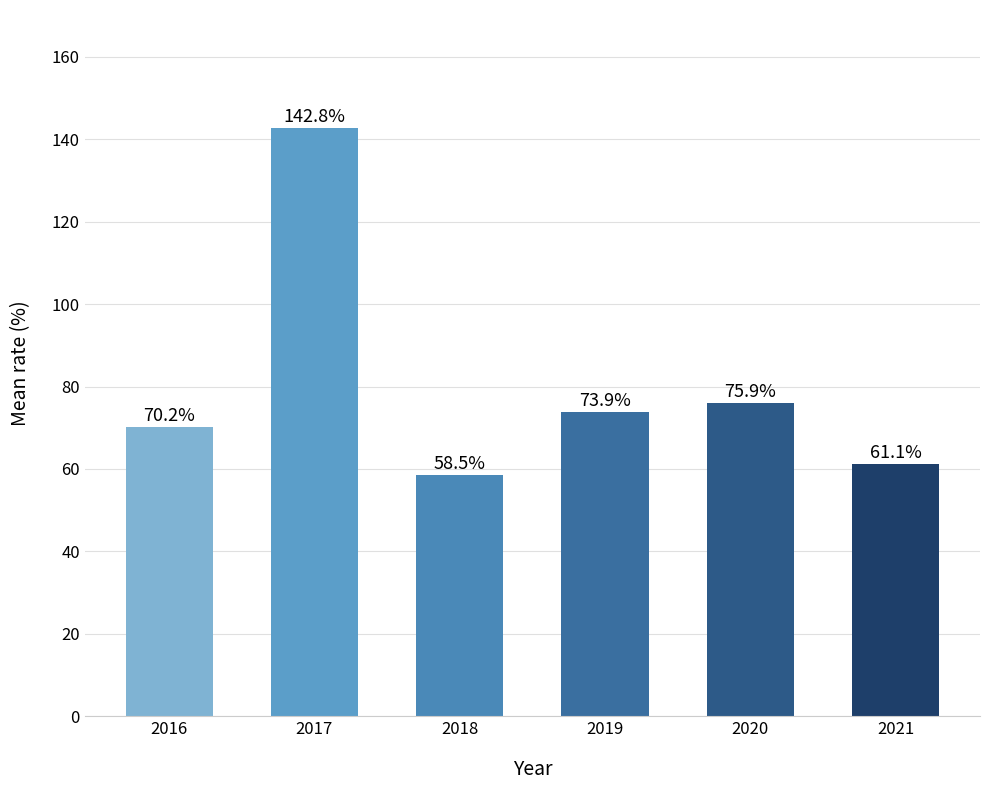

Are the bars horizontal?

No